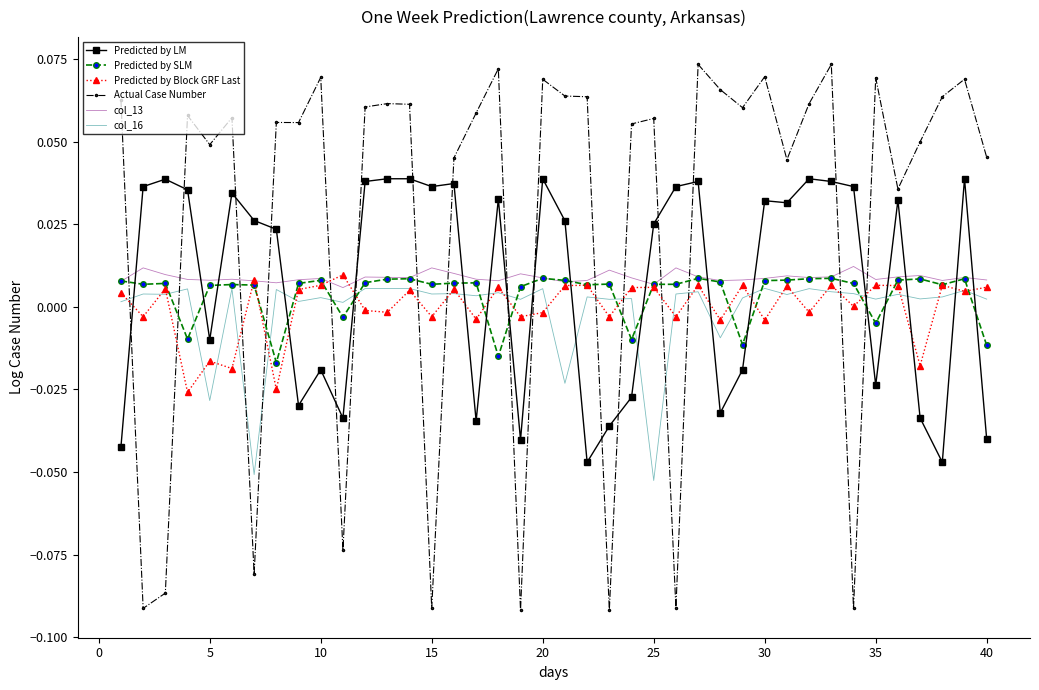

At how many categories does at least one series exceed 0?

40